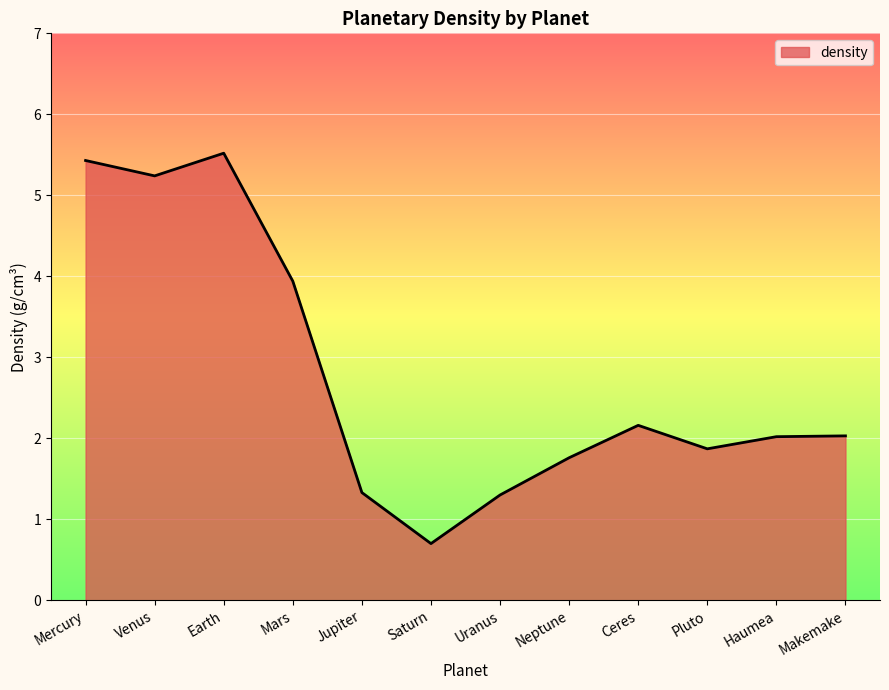

At which label is the value closest to 3?

Ceres